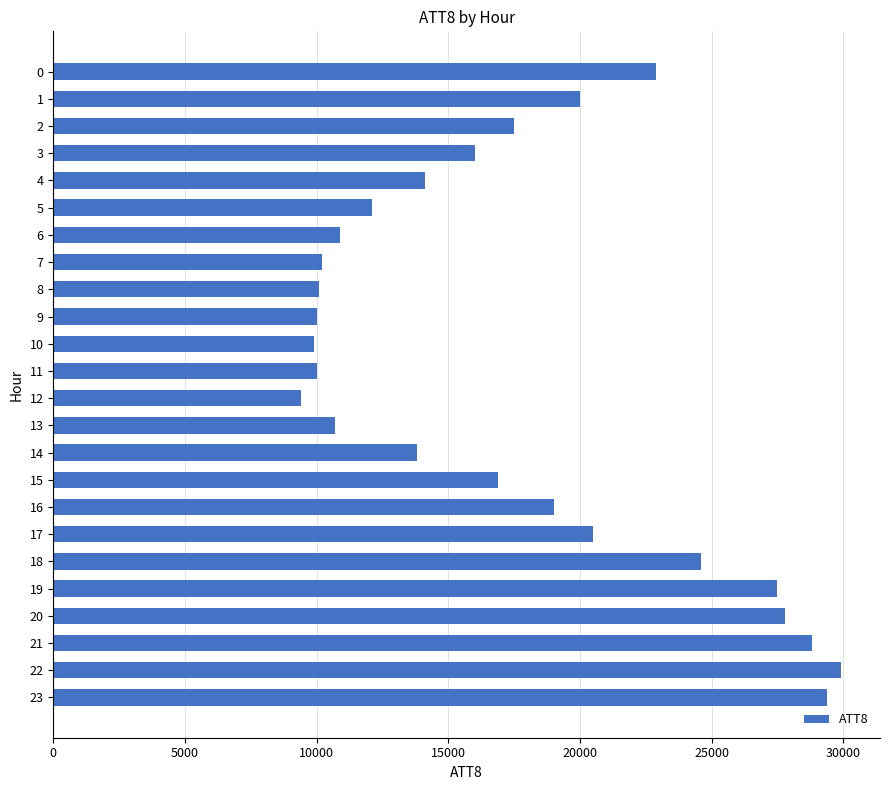

What is the value of the 13th bar from the top?

9400